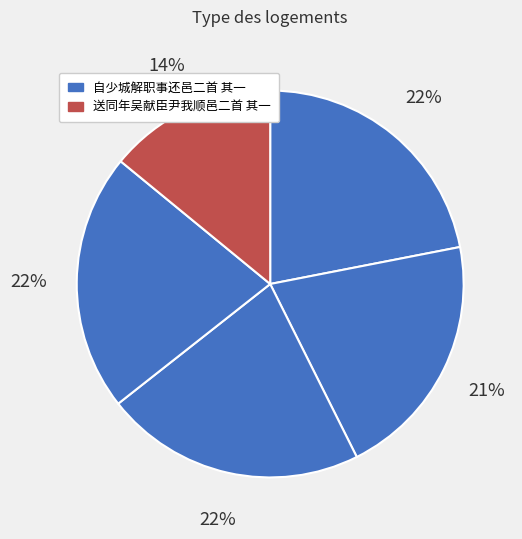

How many segments does this pie chart have?

5